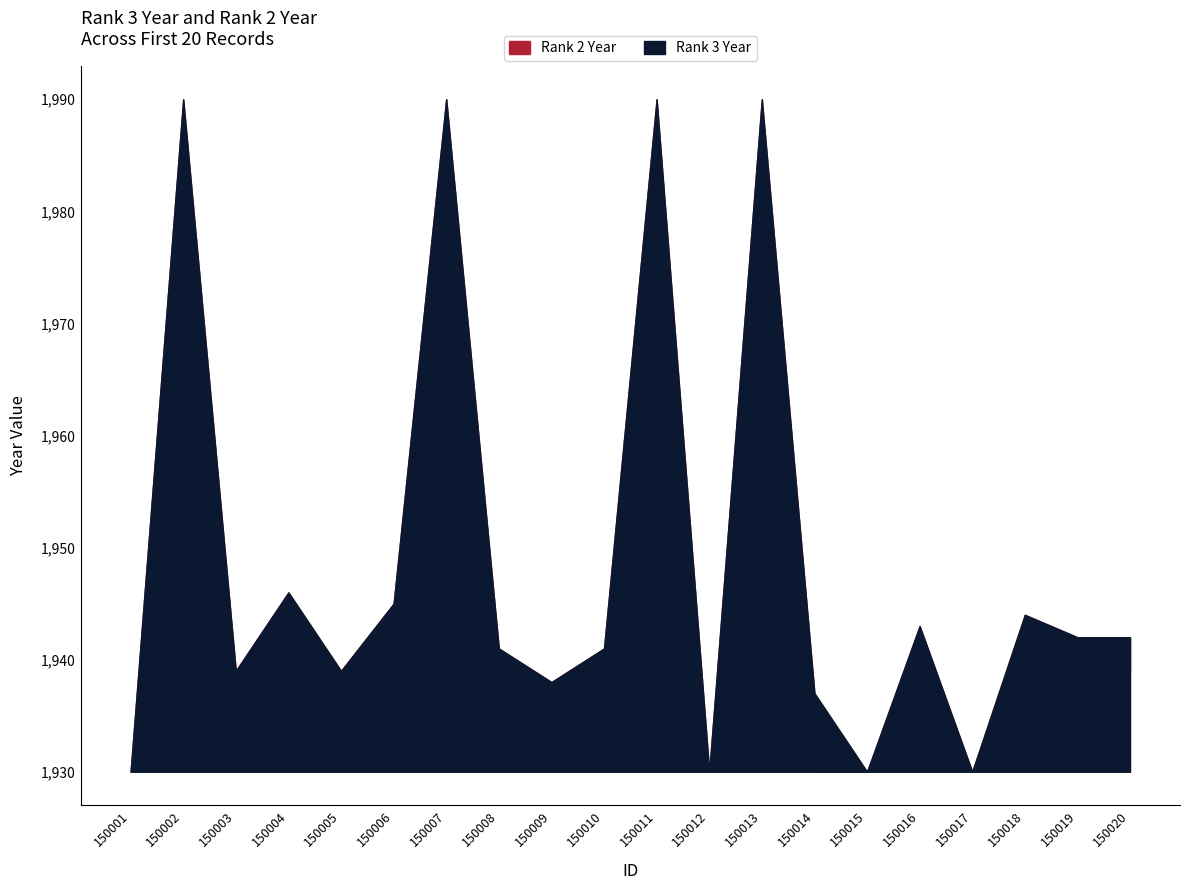

Which series has the largest total across all categories?

Rank 2 Year